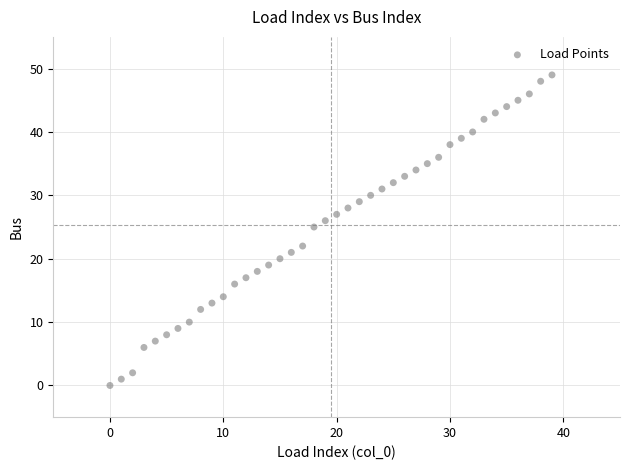

What is the range of Y values (max minus min)?

49